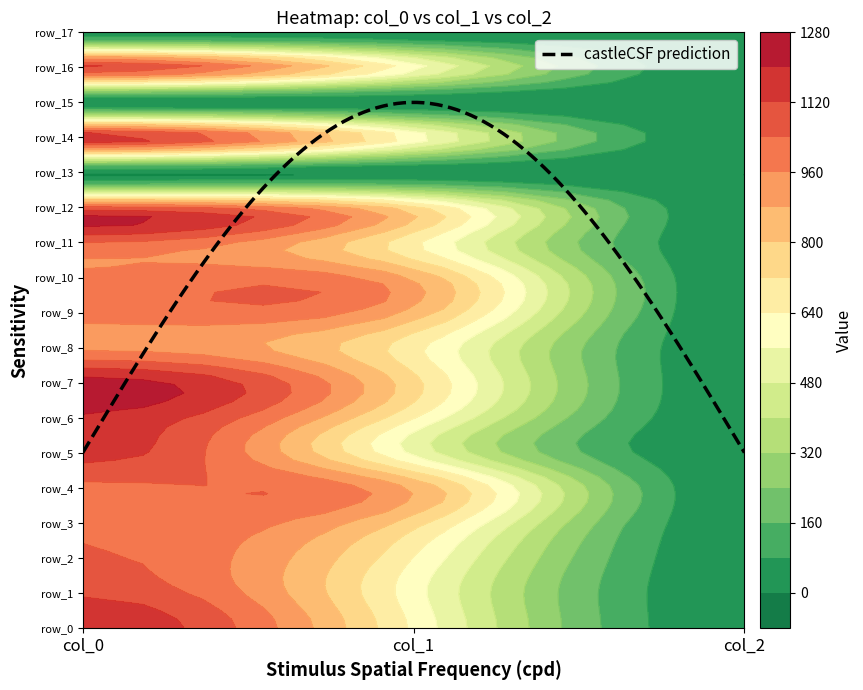

Which series has the largest range (max minus min)?

row_7